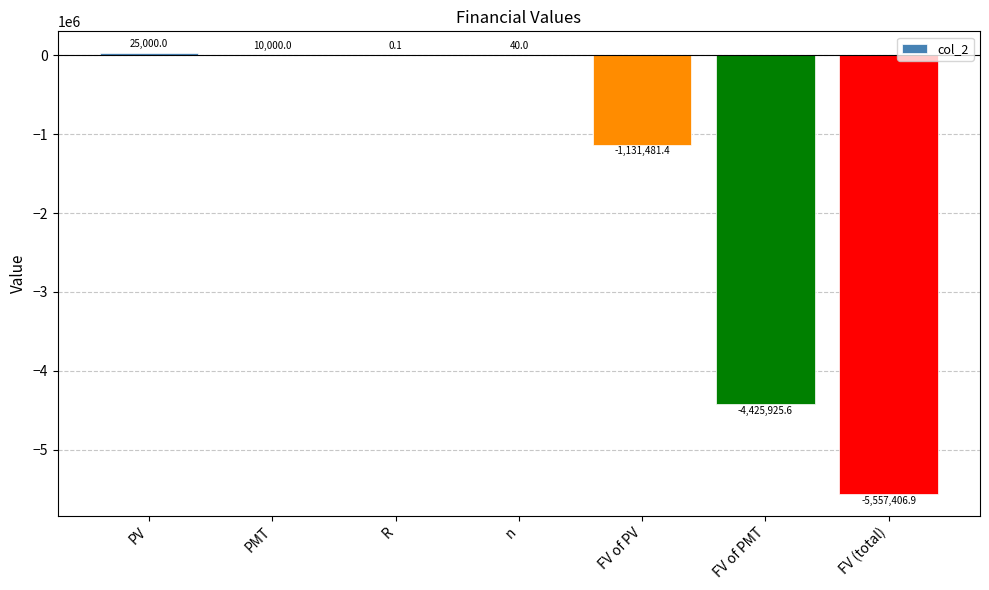

At which category does the chart reach its peak across all series?

PV